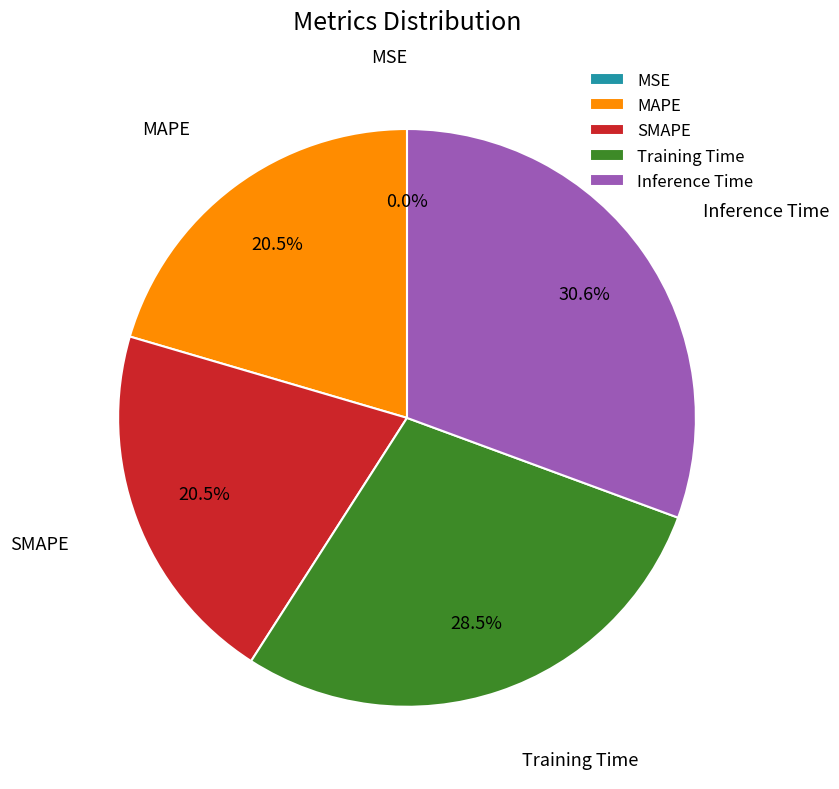

To the nearest percent, what is the difference between the largest and smallest slice percentages?

31%